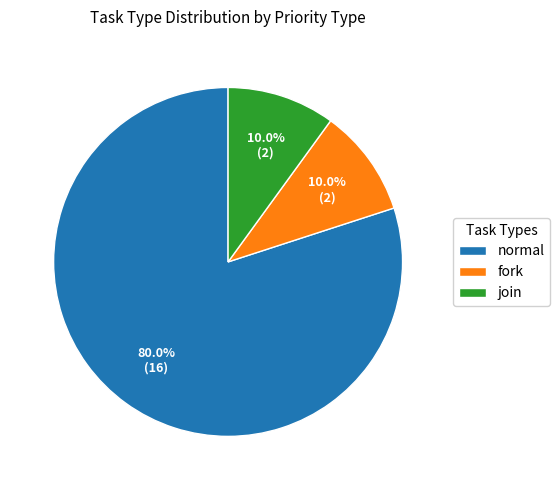

How many slices are in this pie chart?

3